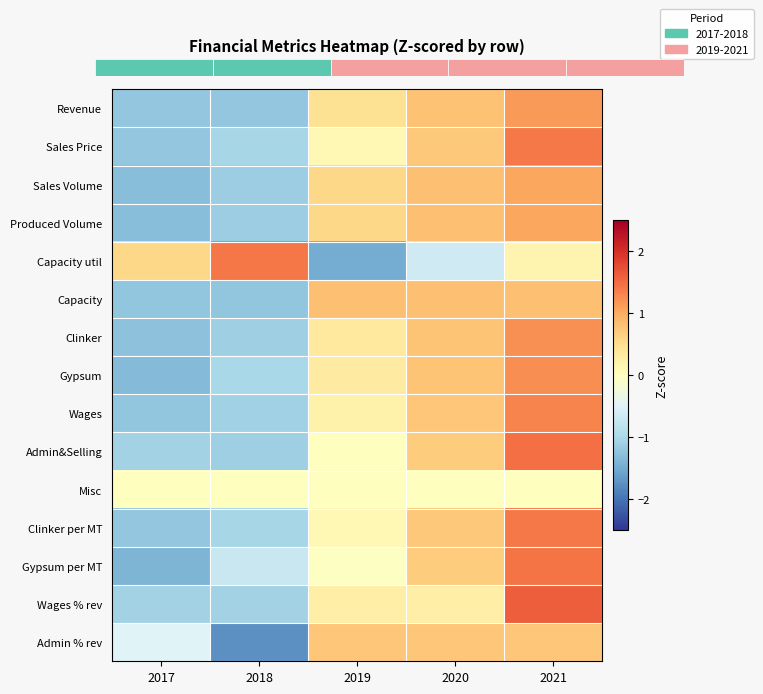

What is the approximate value of Admin % rev at 2021?

0.7